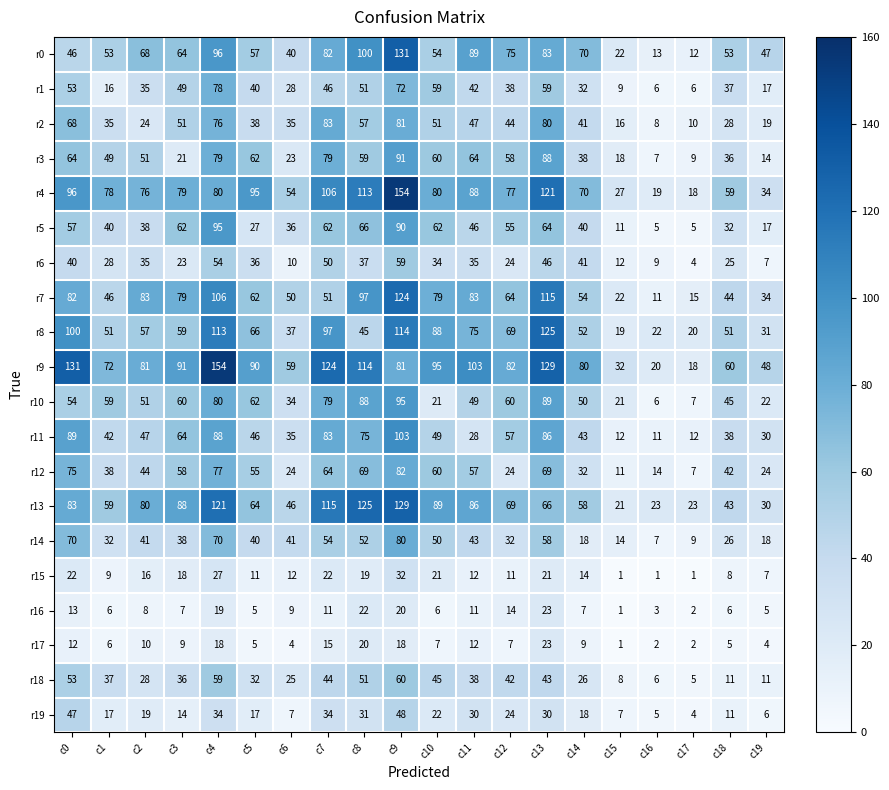

What is the total value across all series at c15?

285